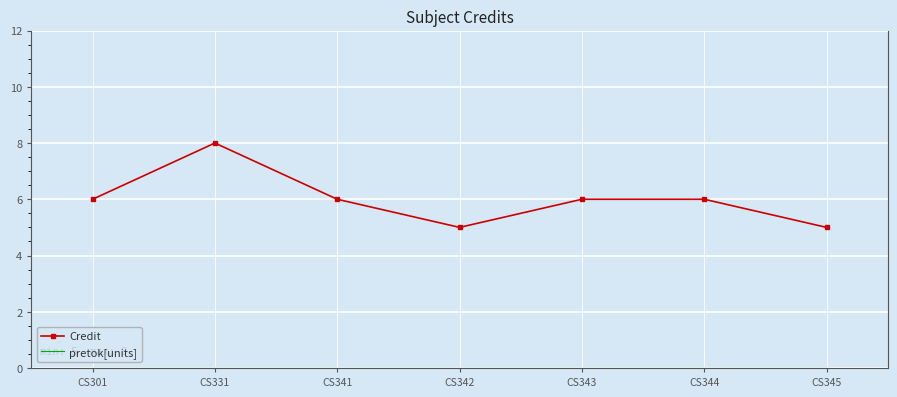

The Credit series shows 8 at CS301. True or false?

False